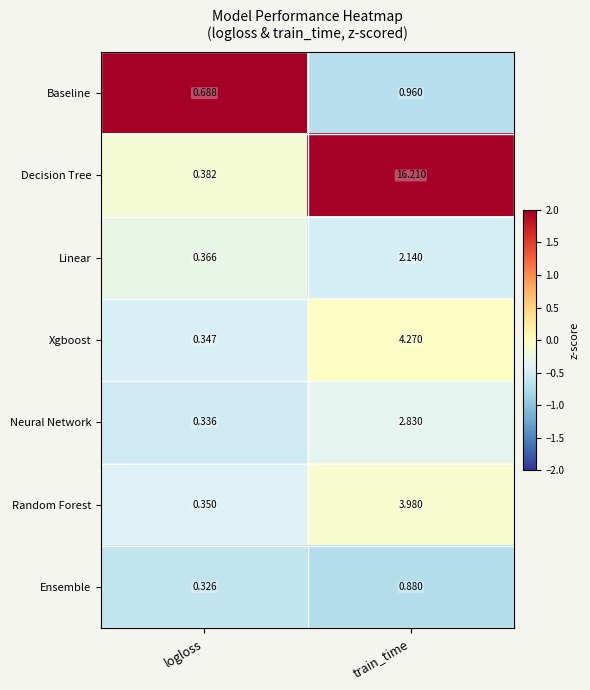

At which category does the chart reach its peak across all series?

train_time